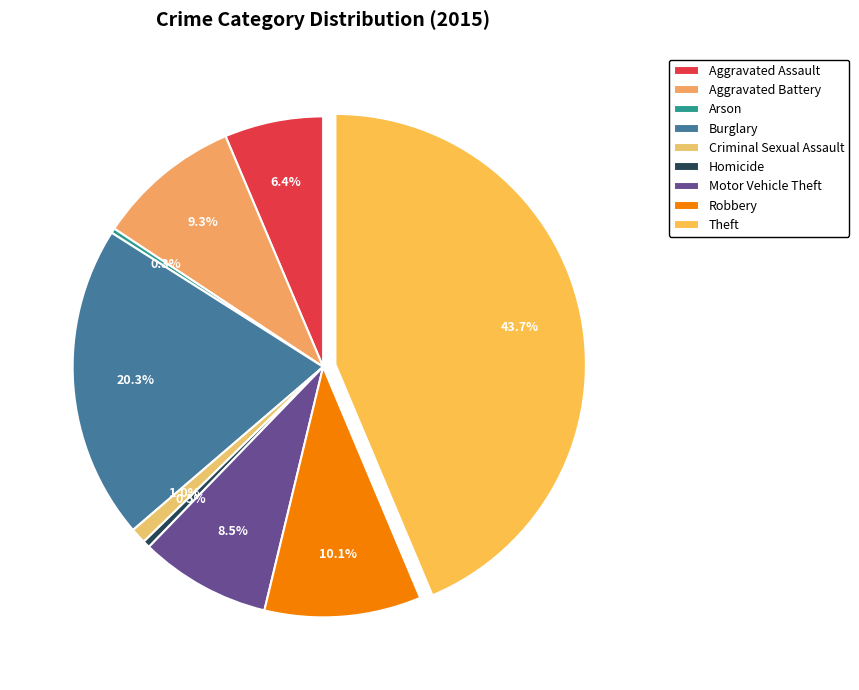

Is there any slice that represents more than half of the pie?

No